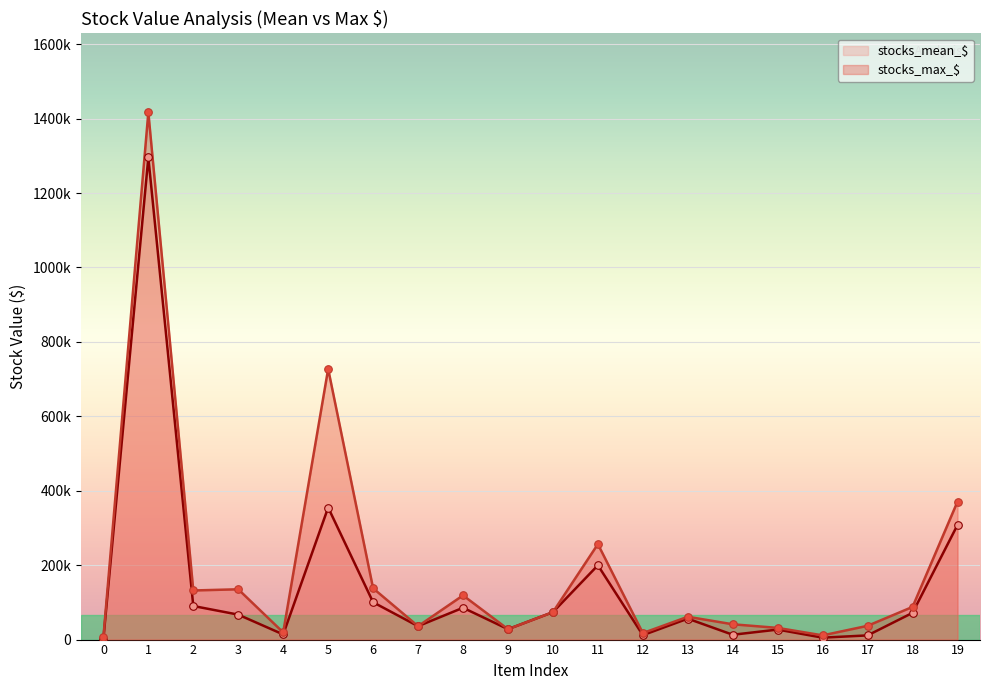

Which series has the largest total across all categories?

stocks_max_$